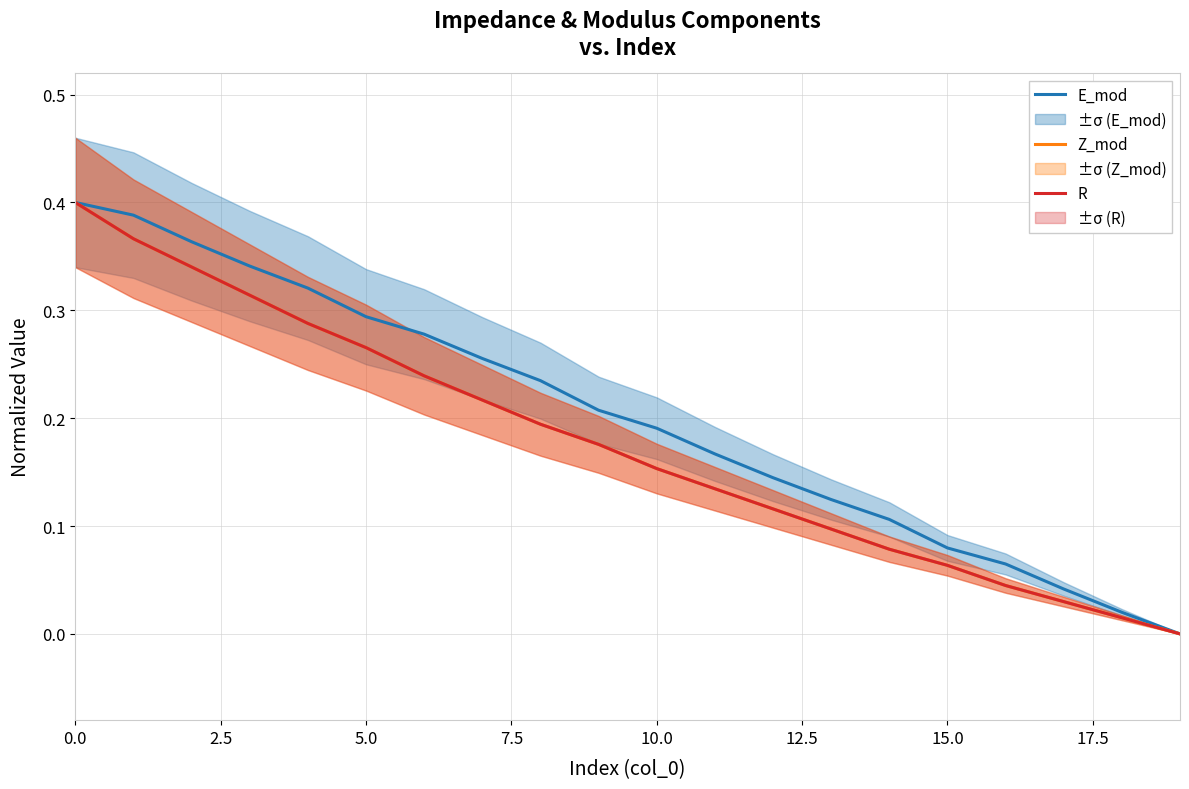

True or false: E_mod has a value of 0.2 at 11.

True